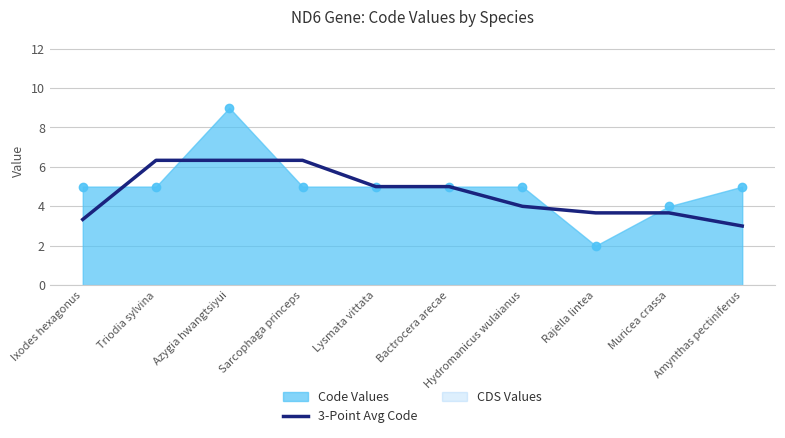

Where is the first local minimum?

Rajella lintea